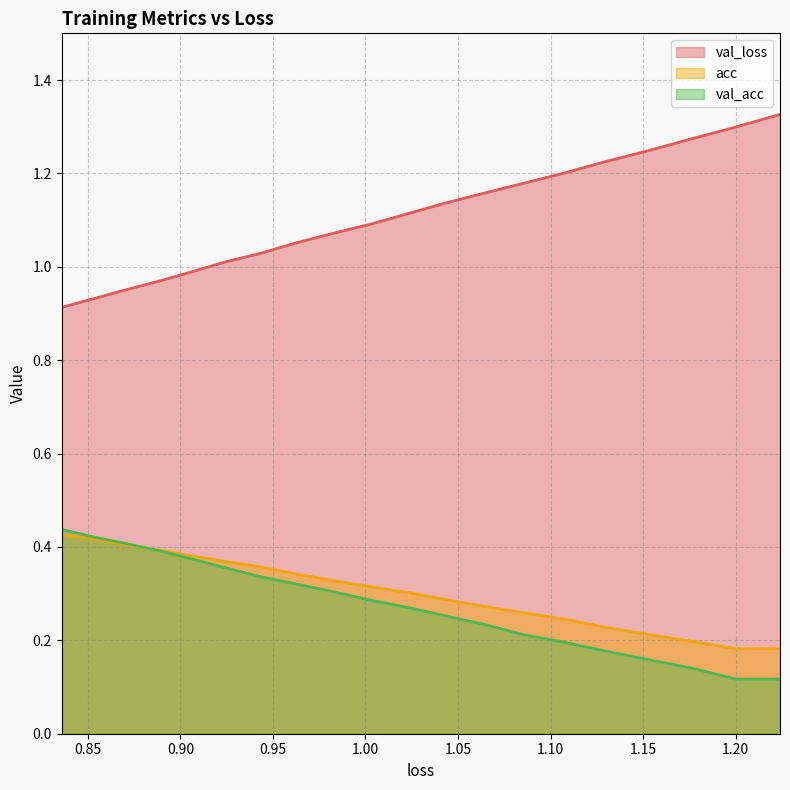

Which series has the largest total across all categories?

val_loss